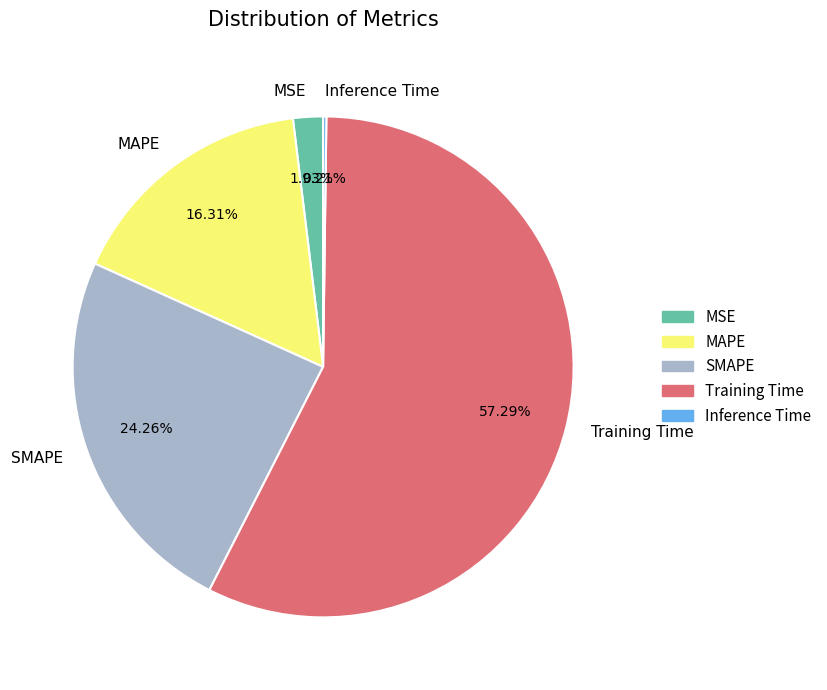

Between Training Time and MAPE, which is larger?

Training Time